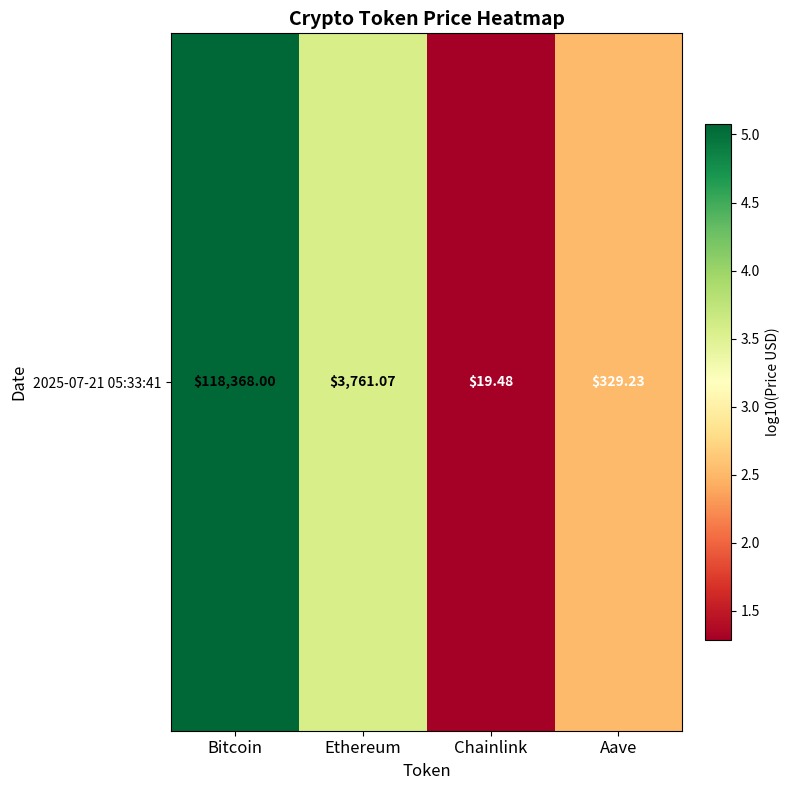

What is the average value?

3.1